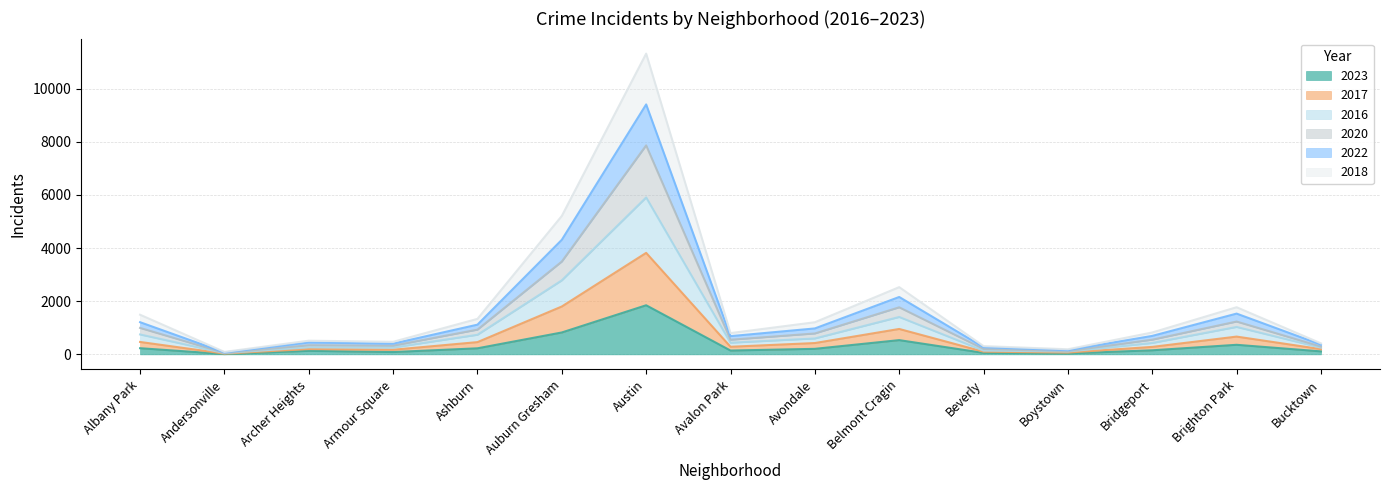

What is the sum of the 2023 values at Bridgeport and Auburn Gresham?

977